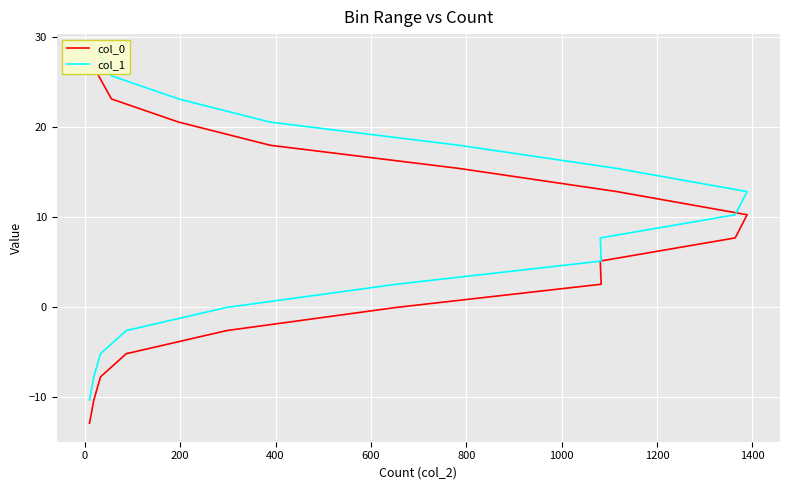

What position from the right is 0?

15